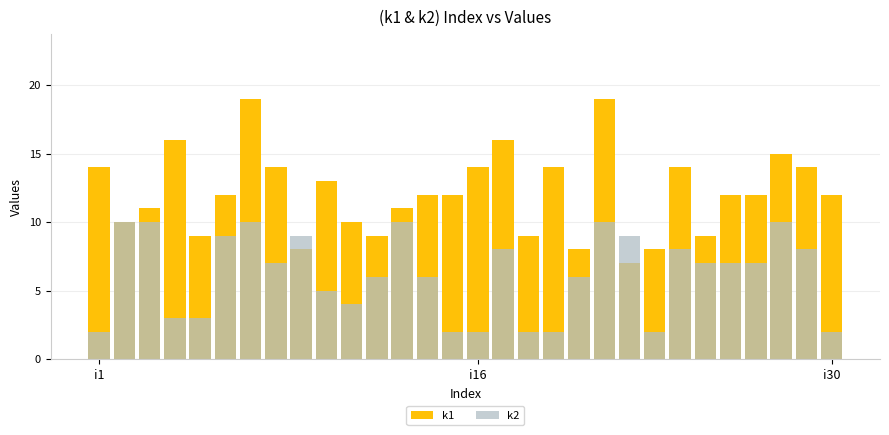

Reading left to right, list all the values displayed in this chart.

k1: 14	10	11	16	9	12	19	14	8	13	10	9	11	12	12	14	16	9	14	8	19	7	8	14	9	12	12	15	14	12
k2: 2	10	10	3	3	9	10	7	9	5	4	6	10	6	2	2	8	2	2	6	10	9	2	8	7	7	7	10	8	2